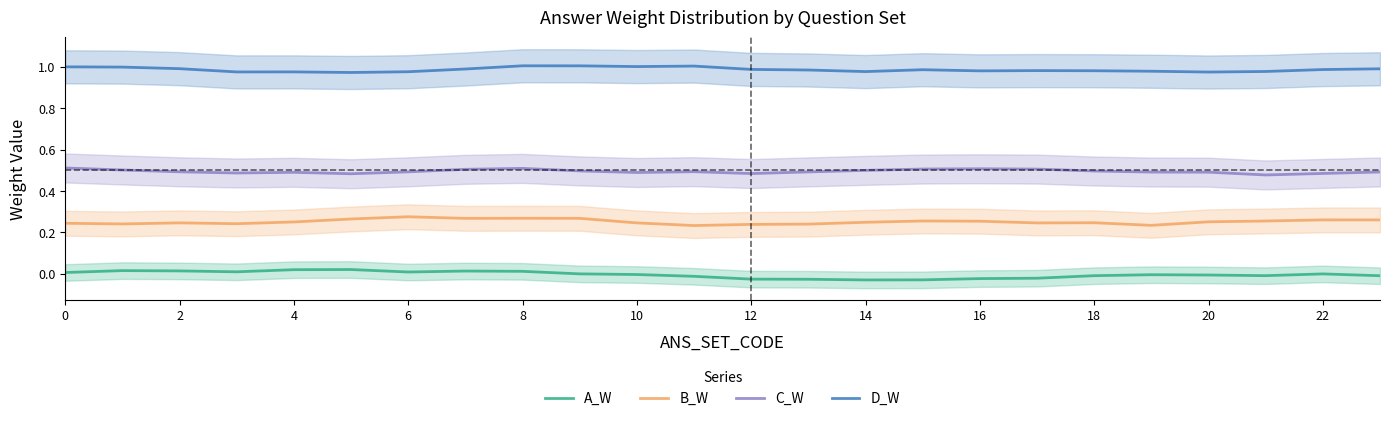

In D_W, how many points are higher than both neighbors (excluding endpoints)?

5